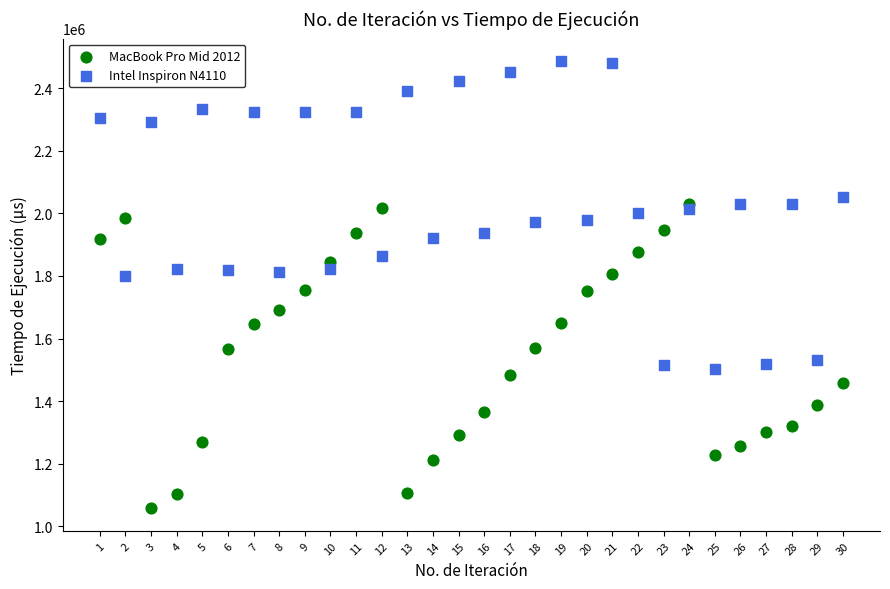

Which series contains the highest Y value?

Intel Inspiron N4110